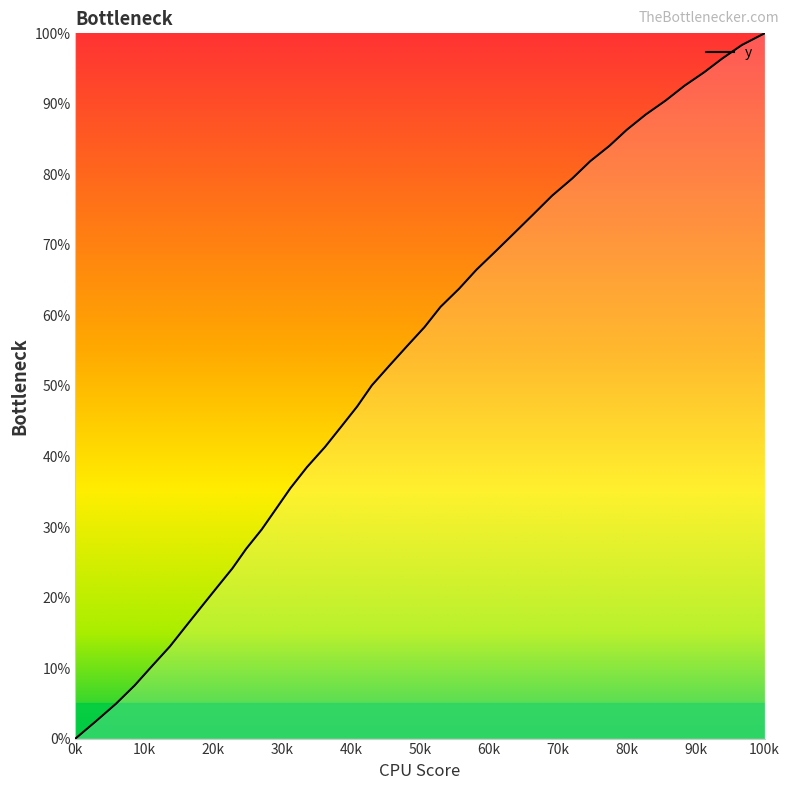

What is the difference between the maximum and minimum values?

100.0